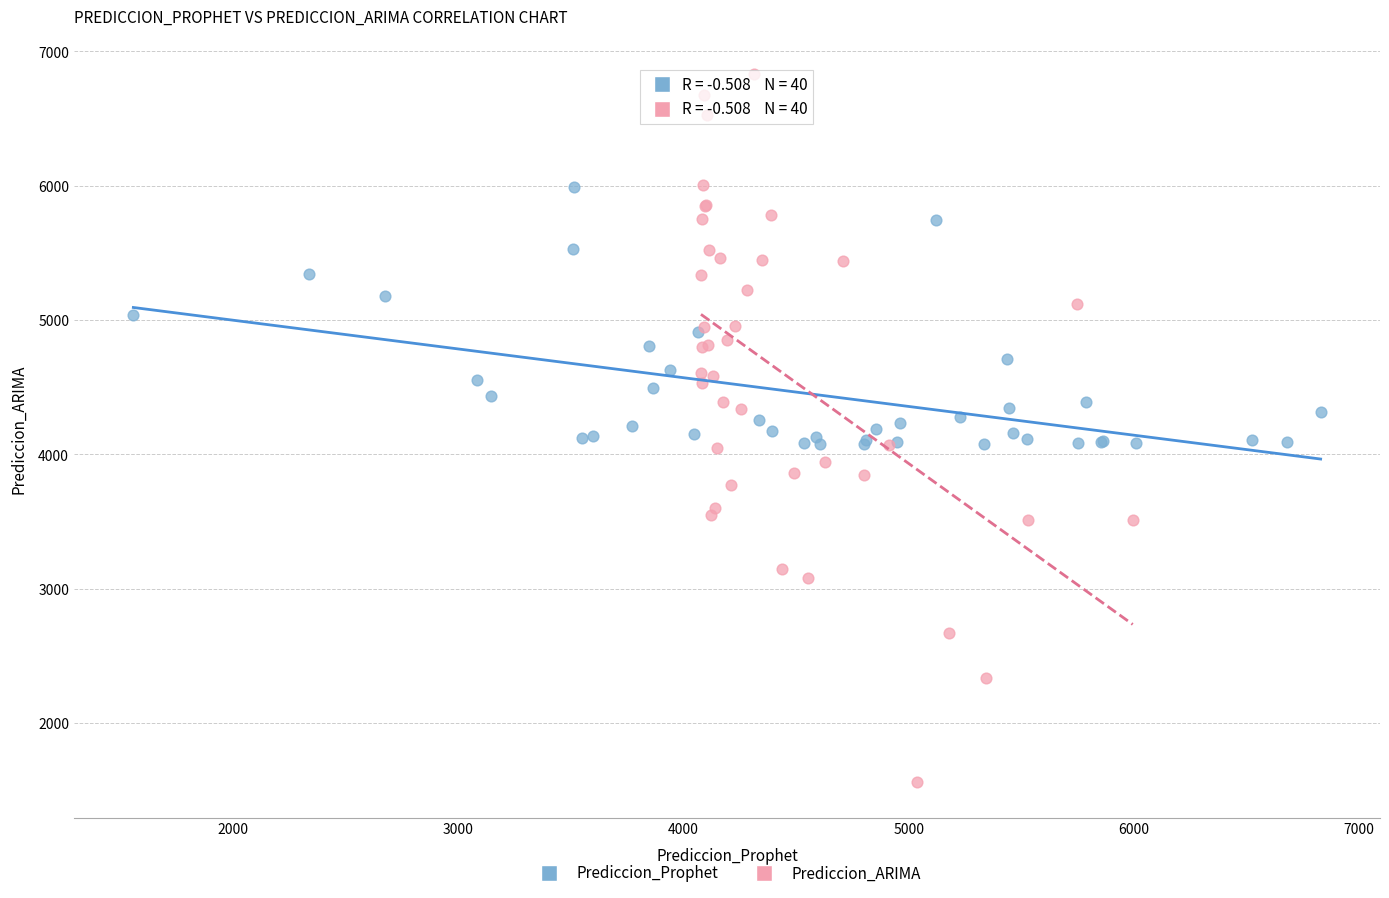

Which series contains the highest Y value?

Prediccion_ARIMA